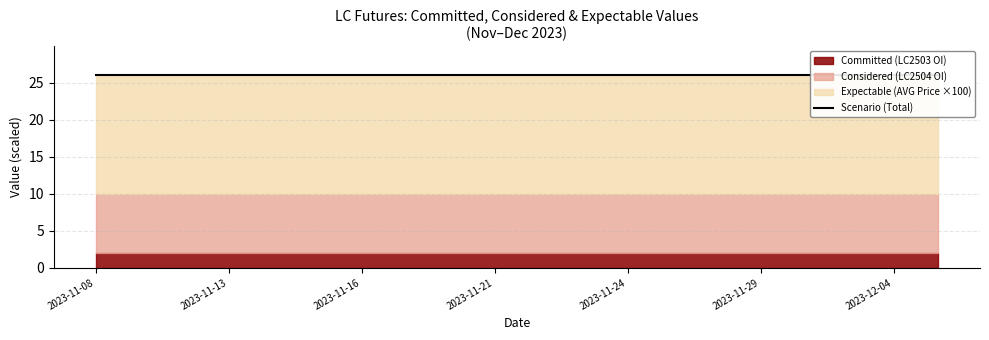

What value does the AVG Price ($) series have at 2023-11-30?

0.2